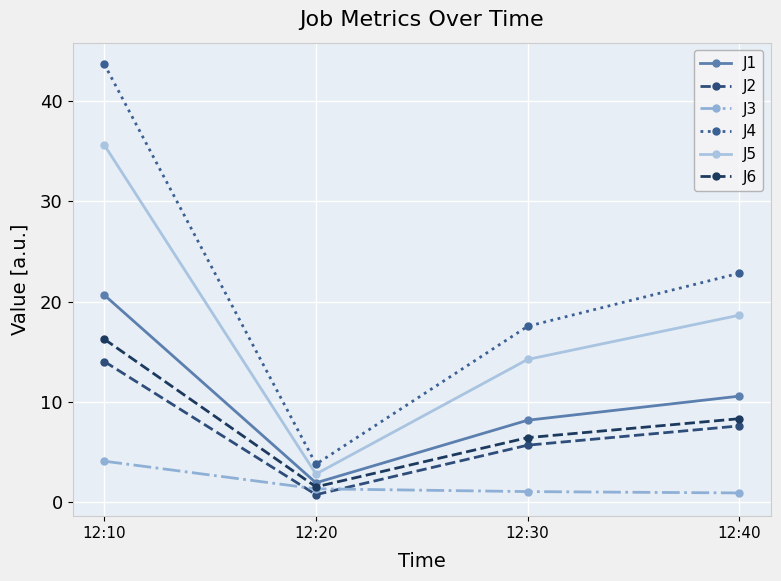

True or false: J6 and J5 intersect in this chart.

False